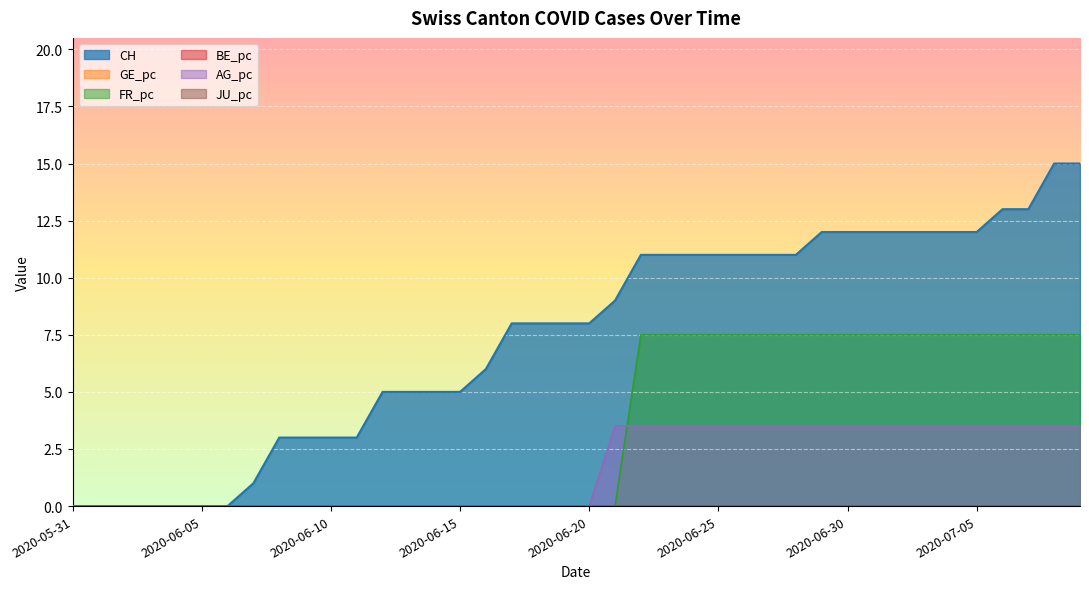

Between which two adjacent categories do AG_pc and FR_pc first intersect?

2020-06-21 and 2020-06-22